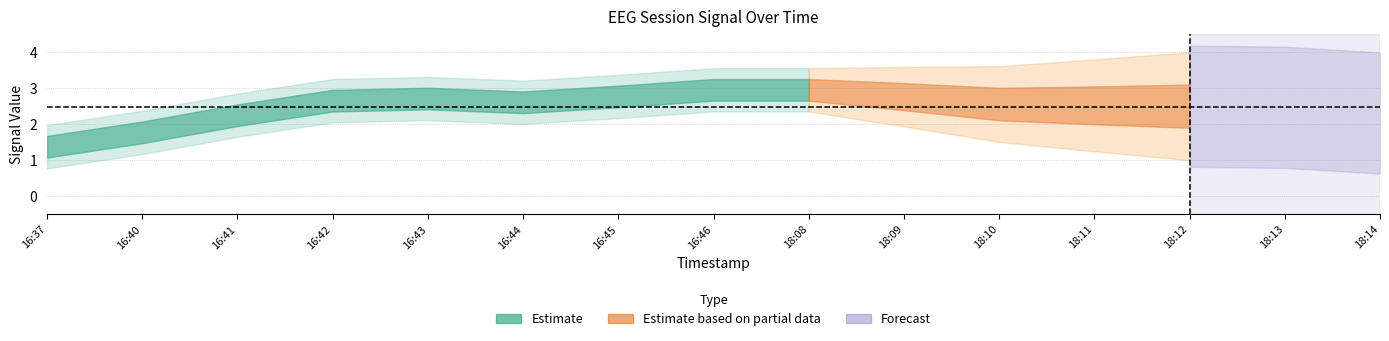

What is the sum of all values?

37